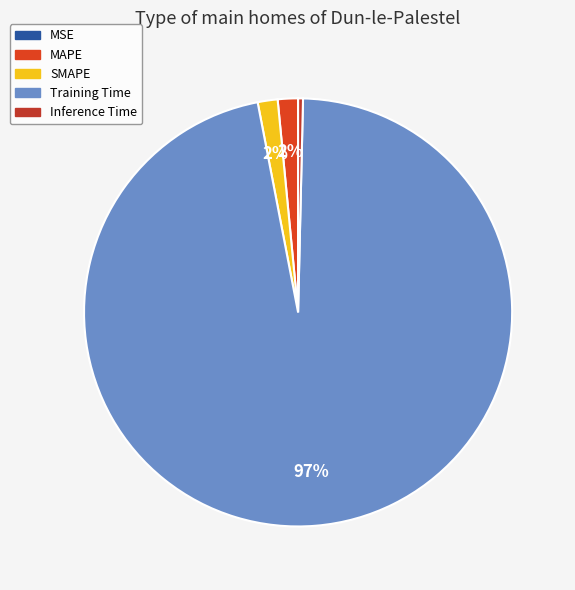

How many slices are in this pie chart?

5